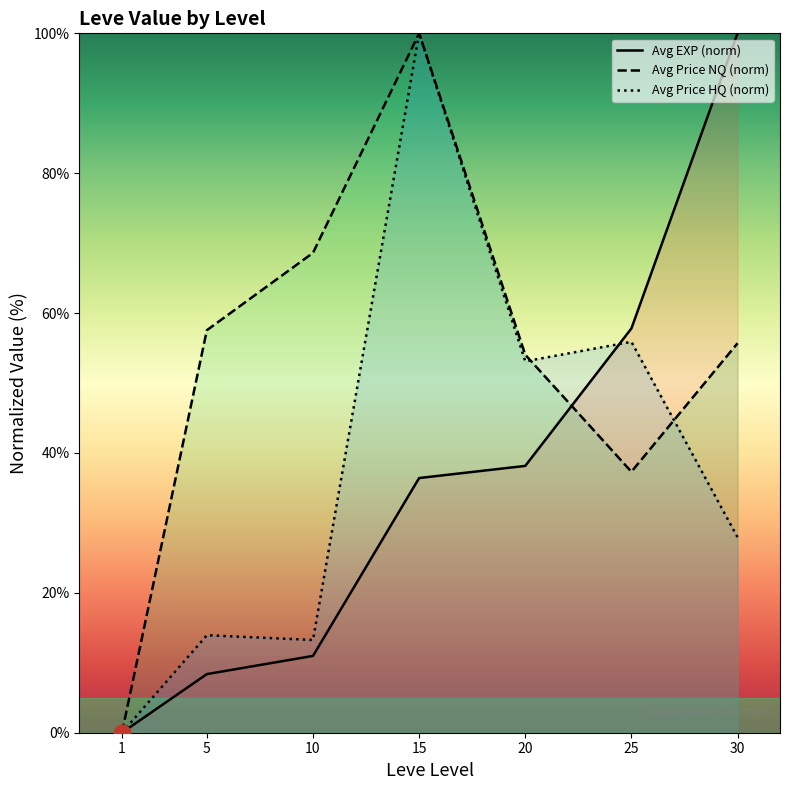

What is the value of the Avg Price HQ (norm) point at the 2nd from the left?

13.9